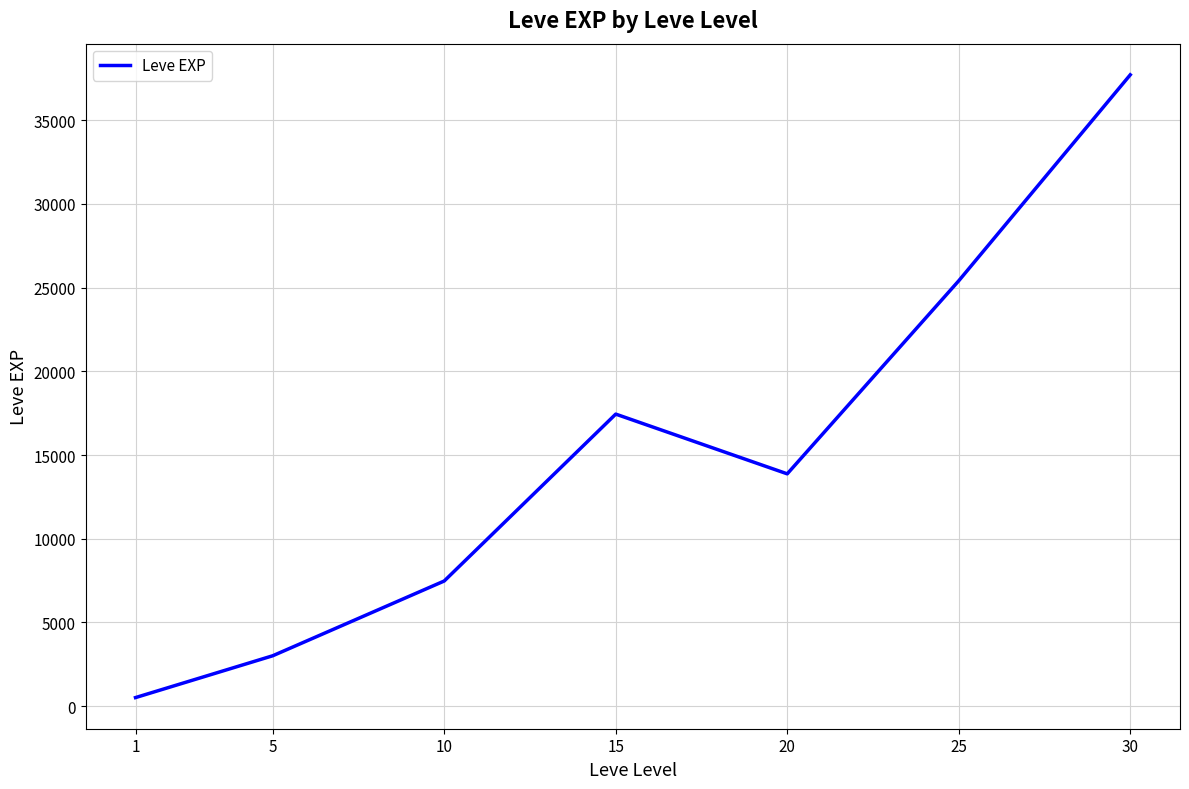

How many lines are shown in the chart?

1